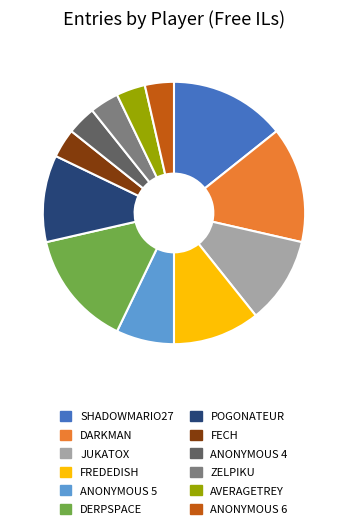

Does any single category account for the majority?

No